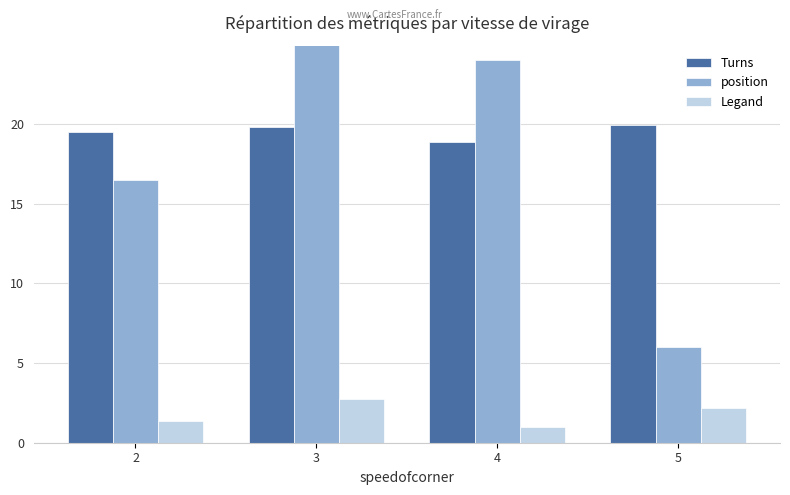

How many categories are shown in the chart?

4